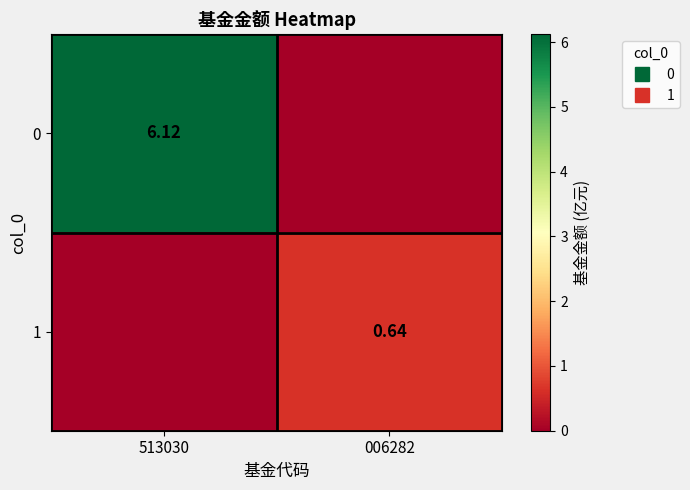

Rank the series at 006282 from highest to lowest value.

1, 0